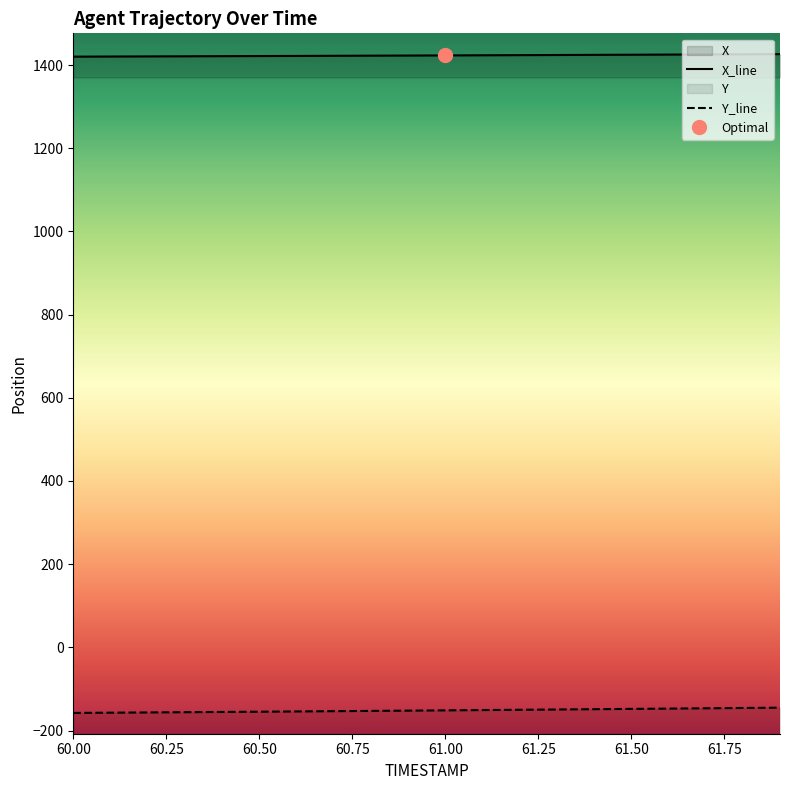

Which series has the largest range (max minus min)?

Y_line